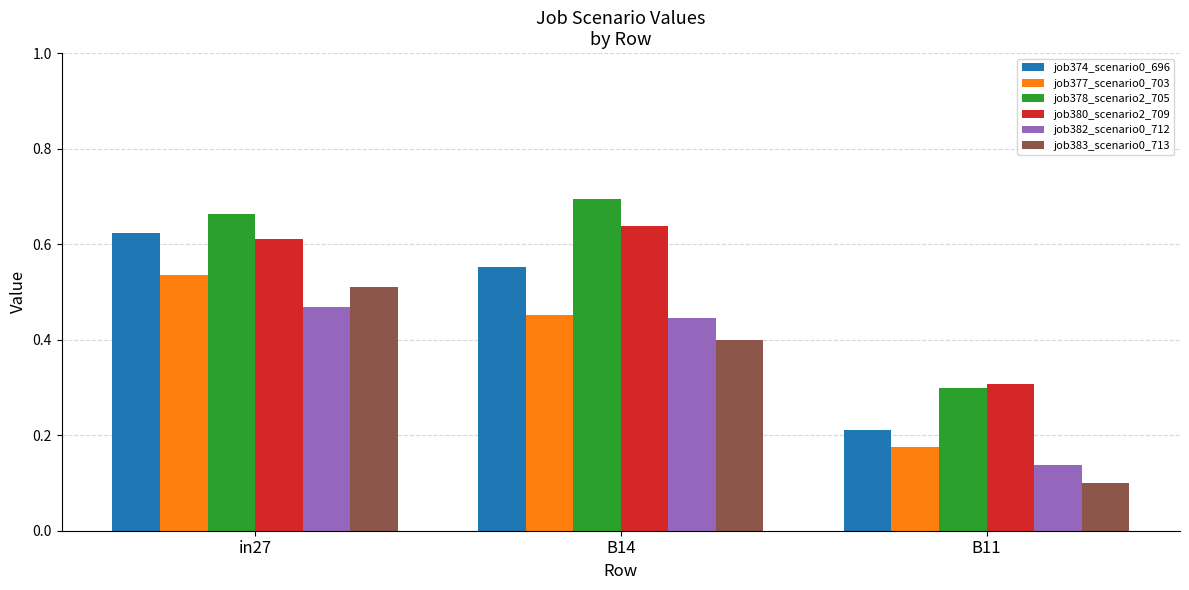

Where is job380_scenario2_709 nearest to the value 0?

B11